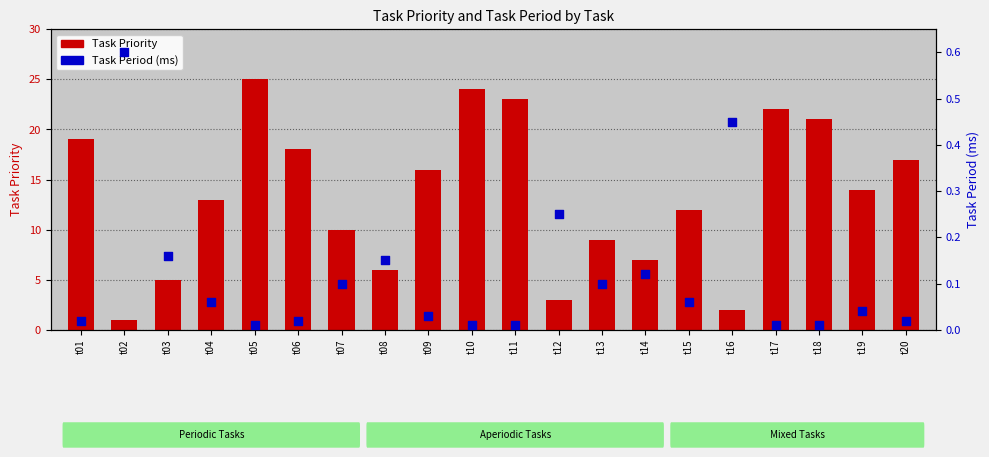

At which category is the sum across all series the highest?

t05